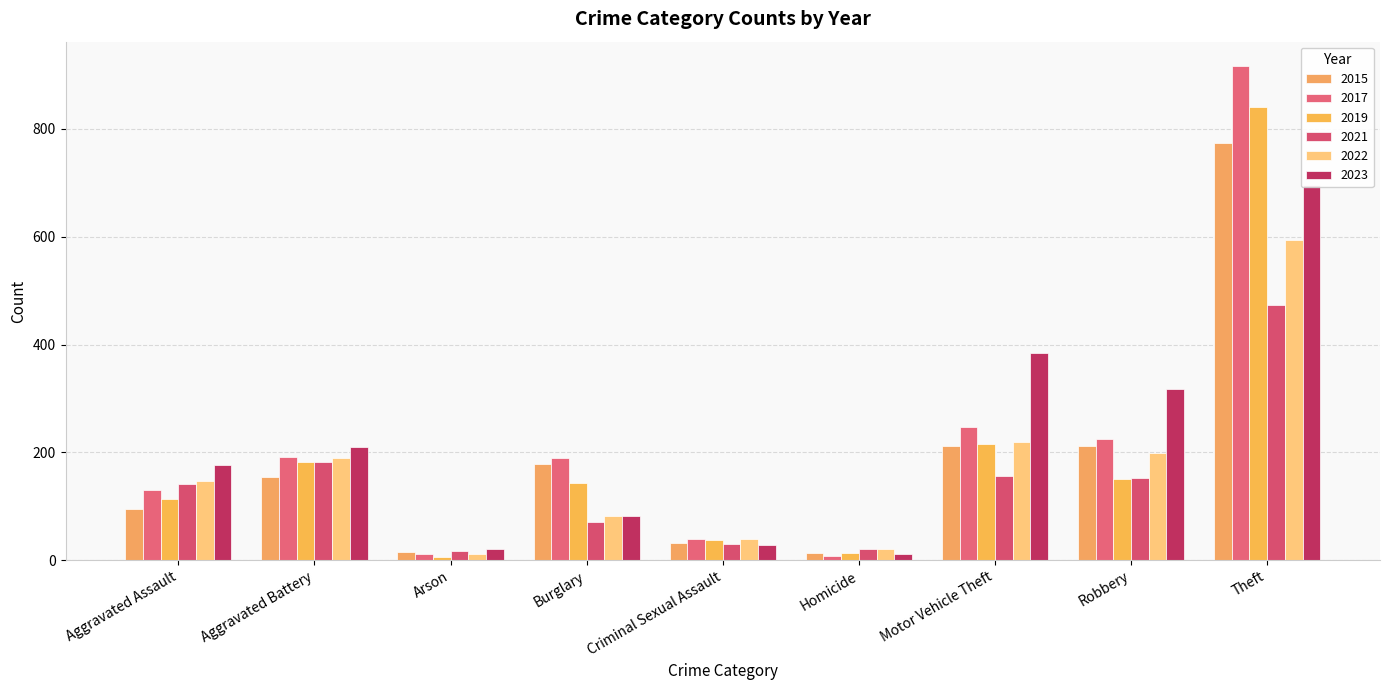

The value of 2021 at Robbery is 153. True or false?

True